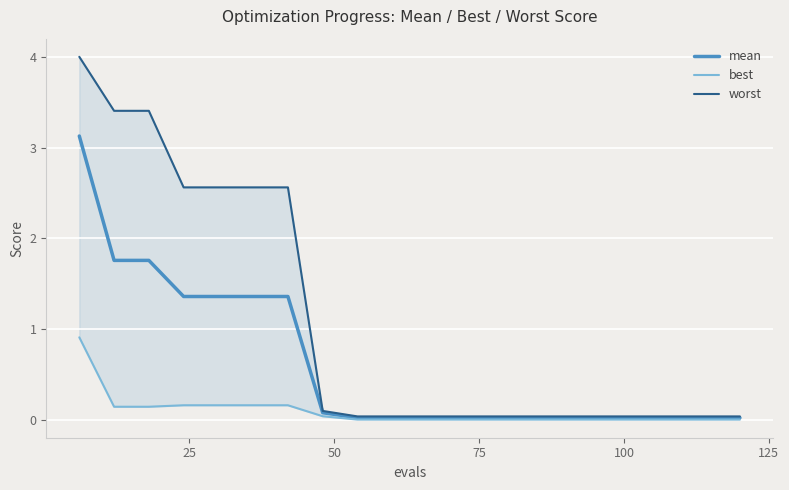

How many lines are shown in the chart?

3